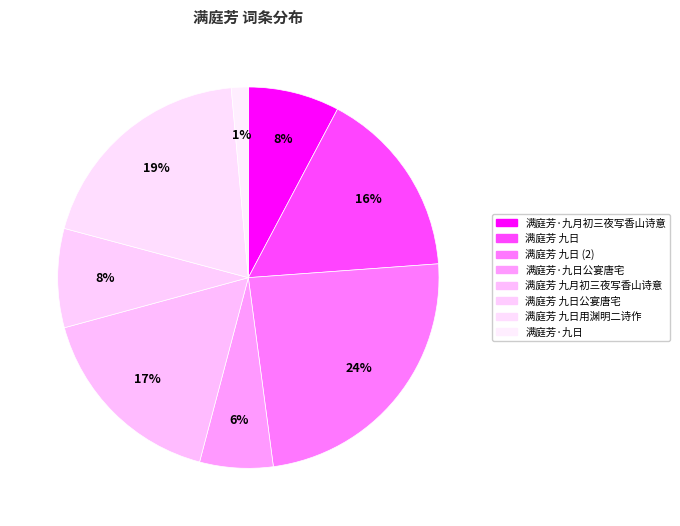

Count the number of slices in the pie.

8